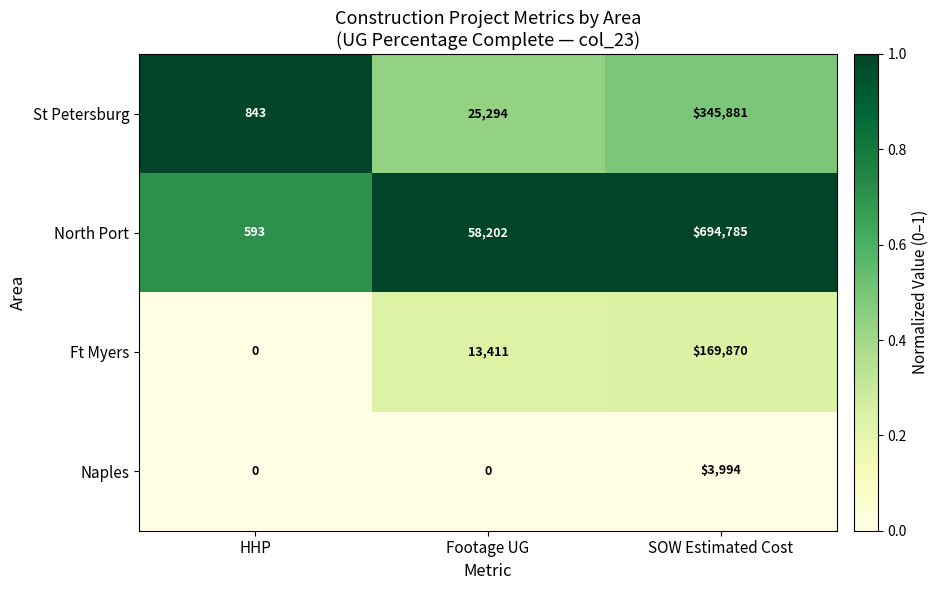

At which category is the sum across all series the highest?

SOW Estimated Cost